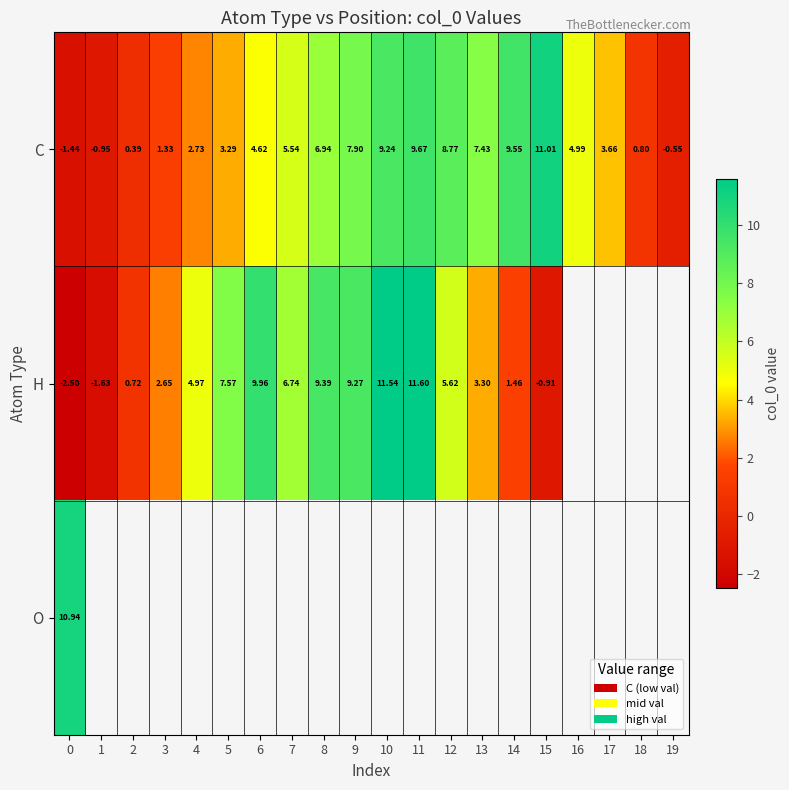

How many positive values does the C series have?

17